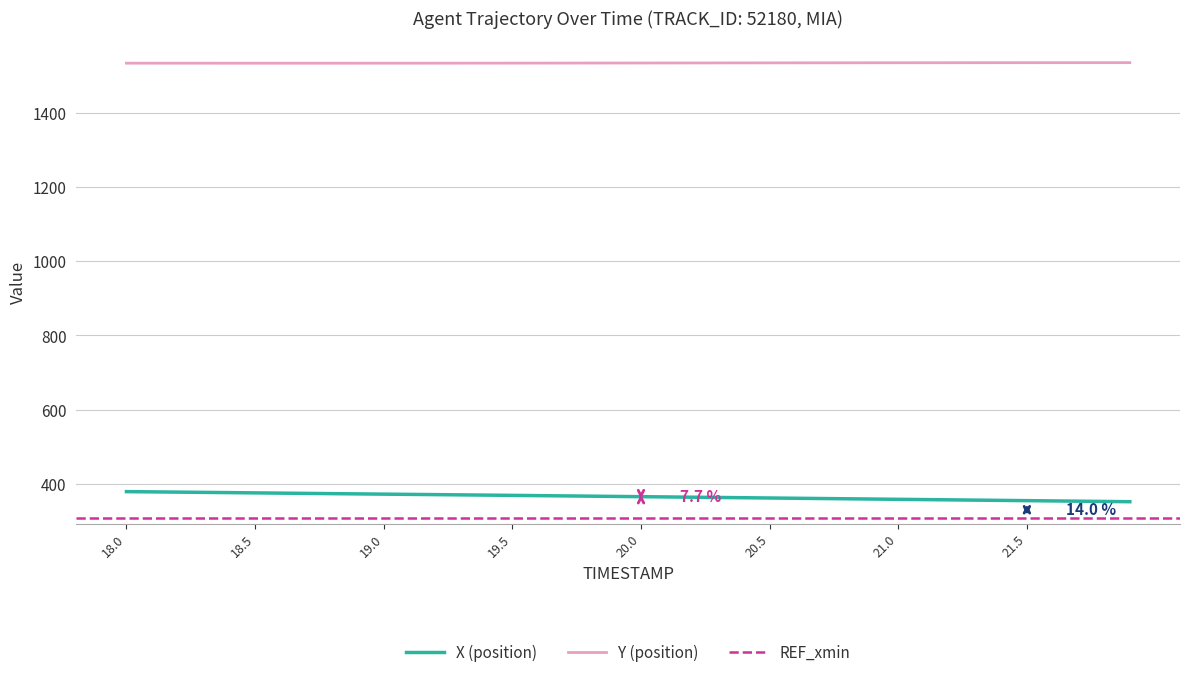

What is the minimum value for Y (position)?

1532.7